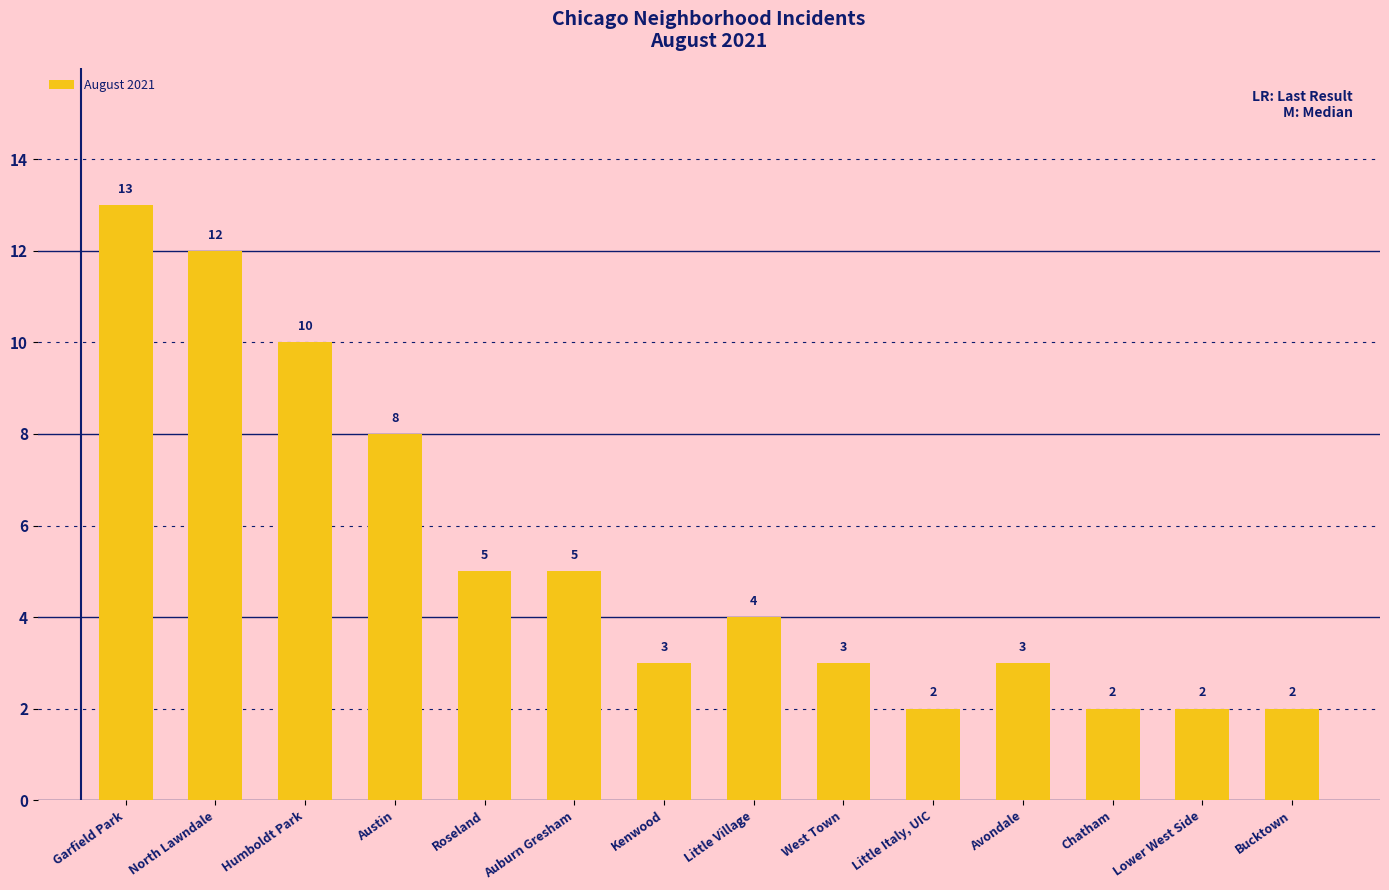

Is it true that the value at West Town is 3?

True